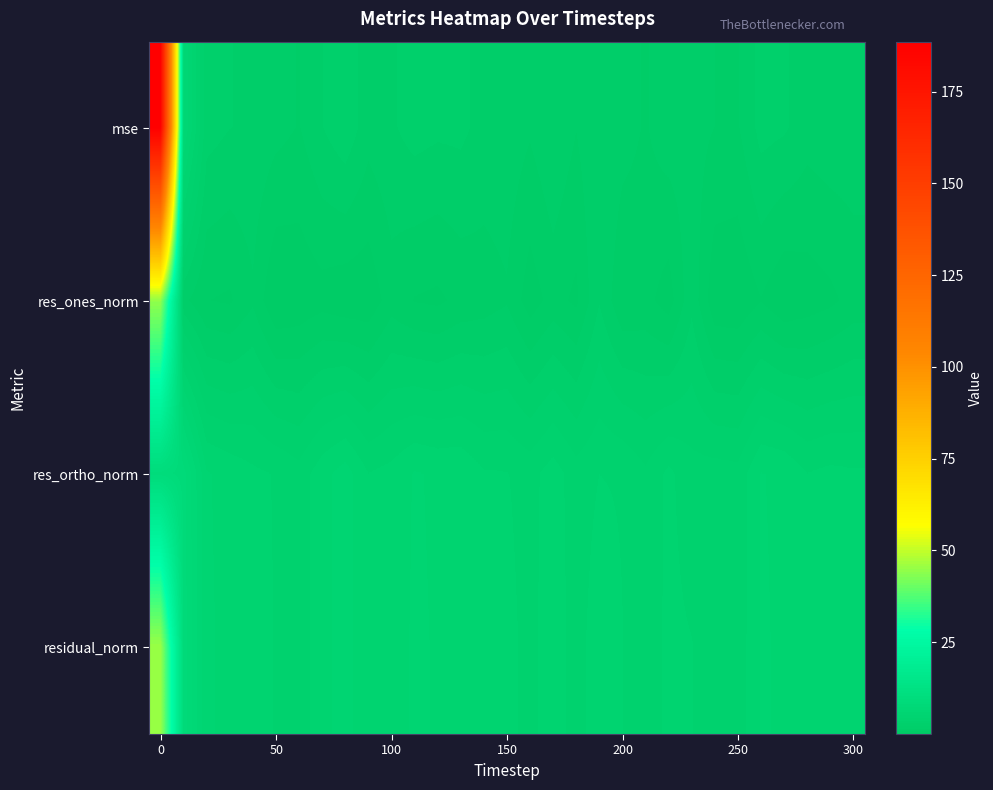

Which series has the largest total across all categories?

mse